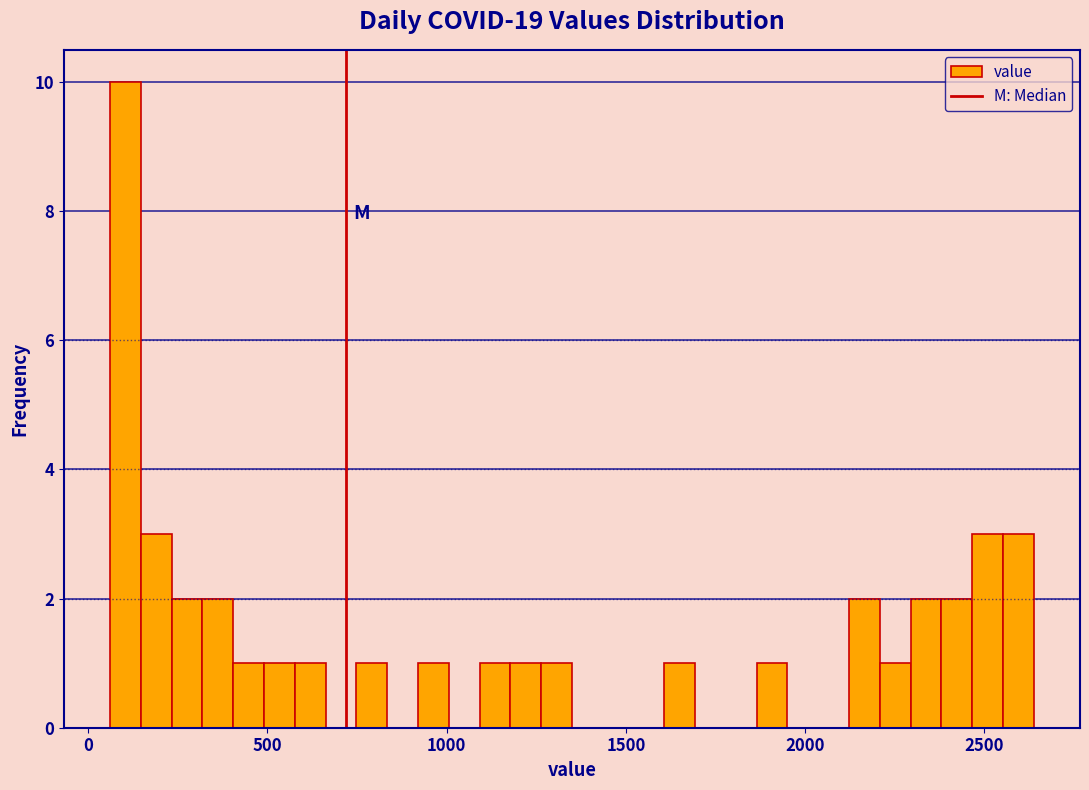

Around what value on the x-axis is the tallest bar? Give the approximate position of its centre, as read against the axis.

100